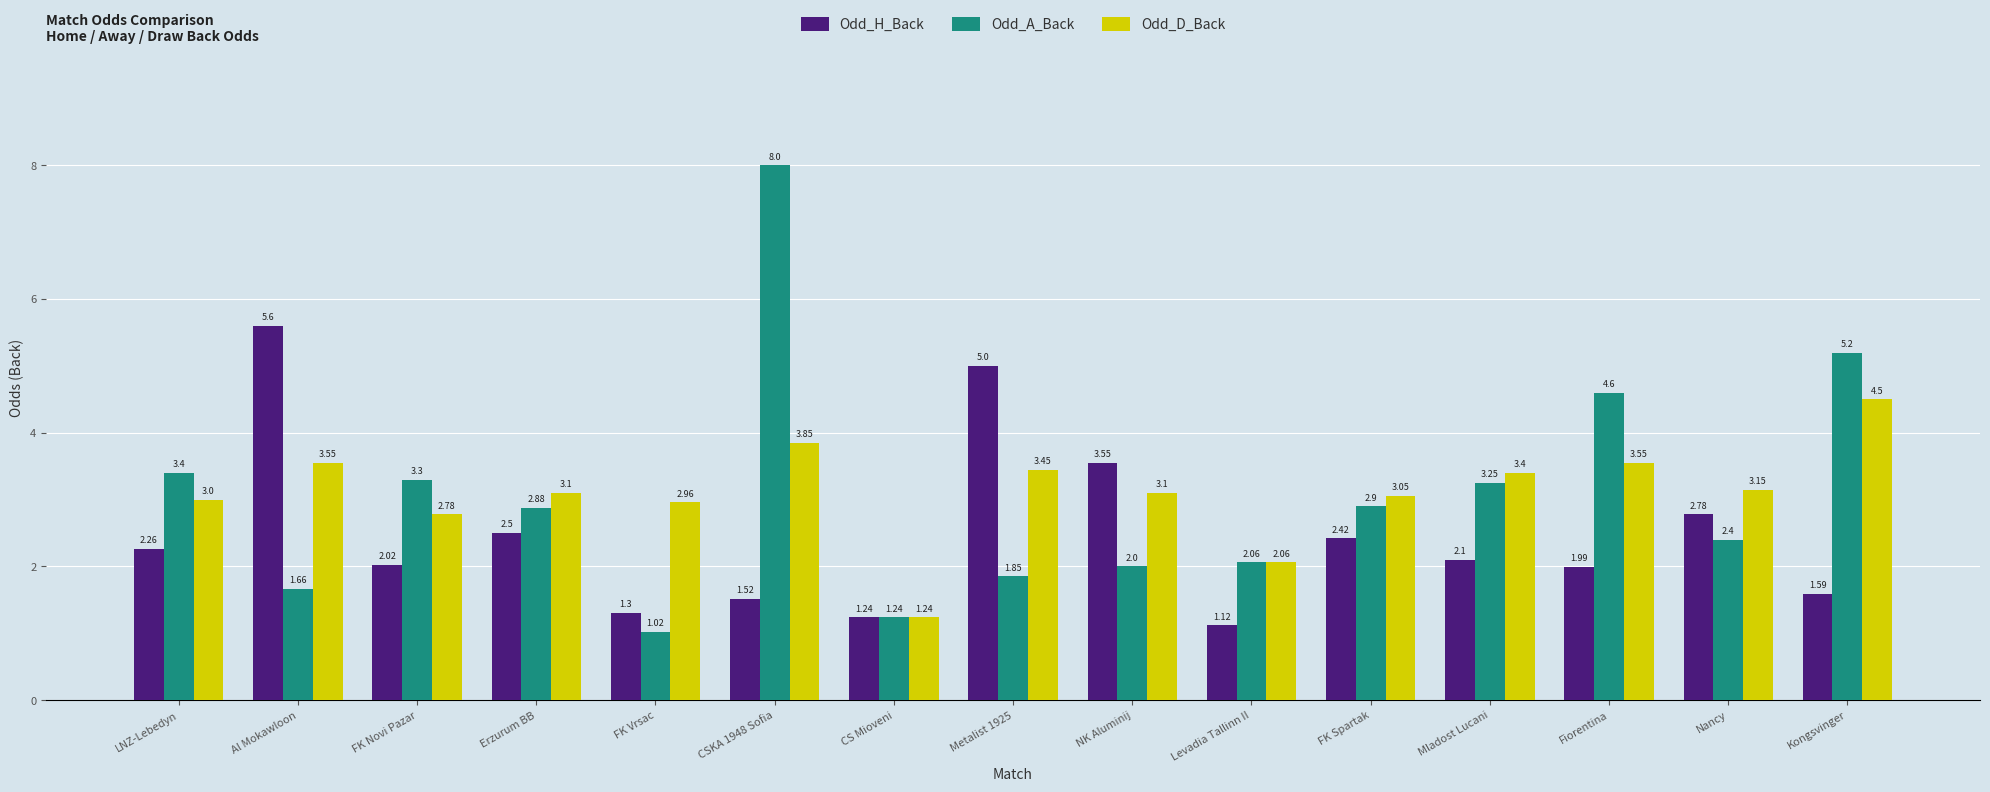

What are all the series names shown in the legend?

Odd_H_Back, Odd_A_Back, Odd_D_Back